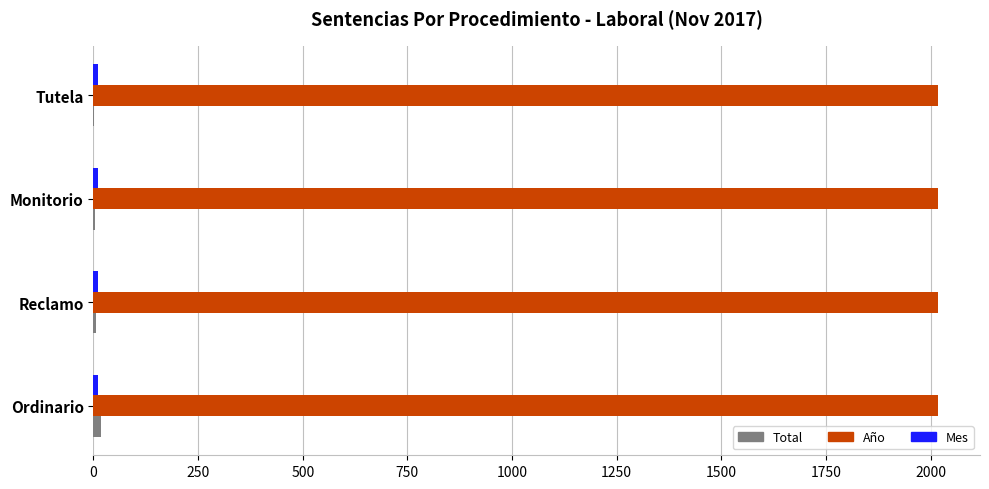

What is the maximum value for Año?

2017